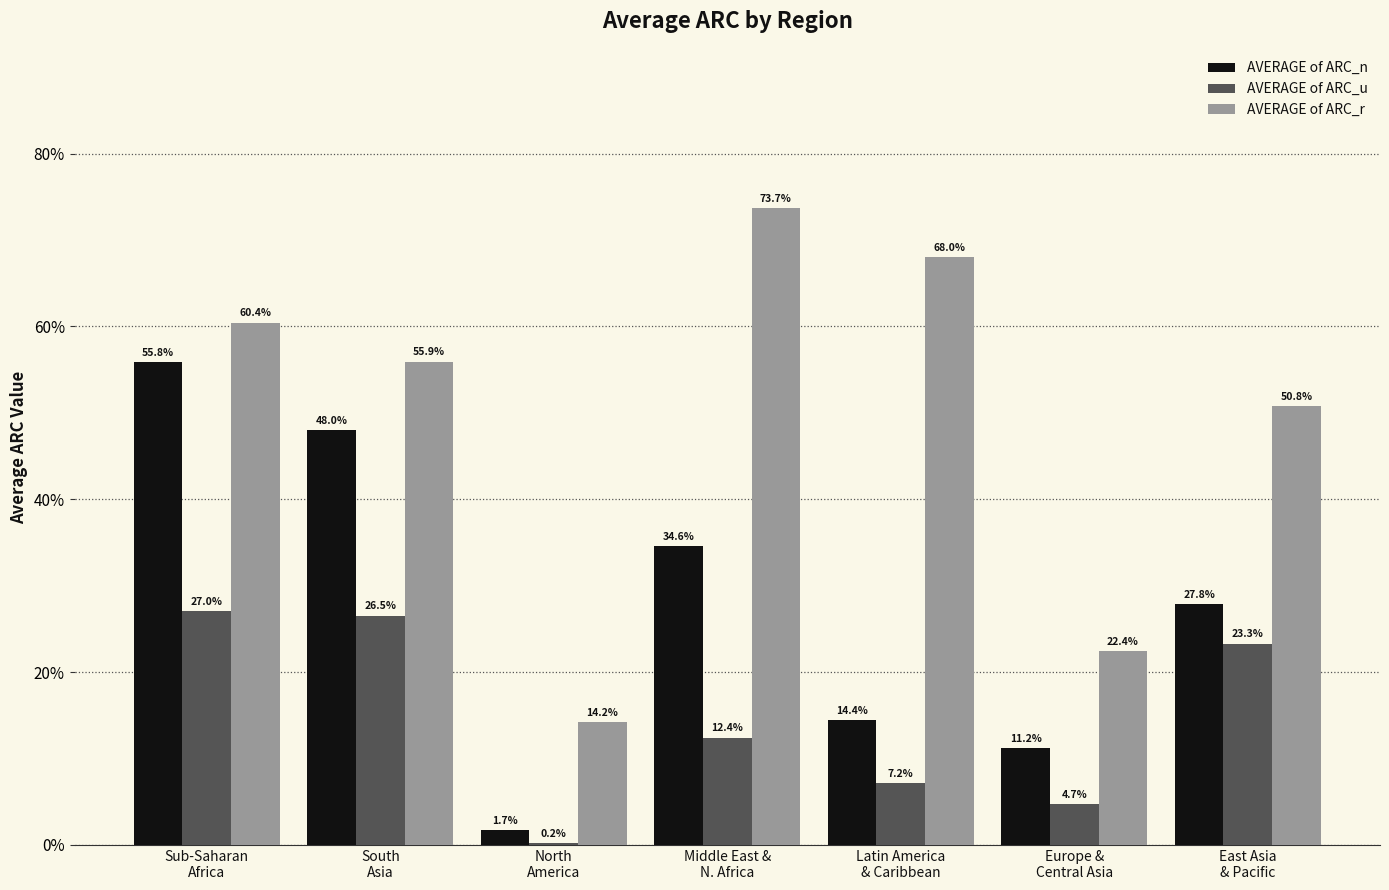

Which series changed the most between Latin America
& Caribbean and East Asia
& Pacific?

AVERAGE of ARC_r